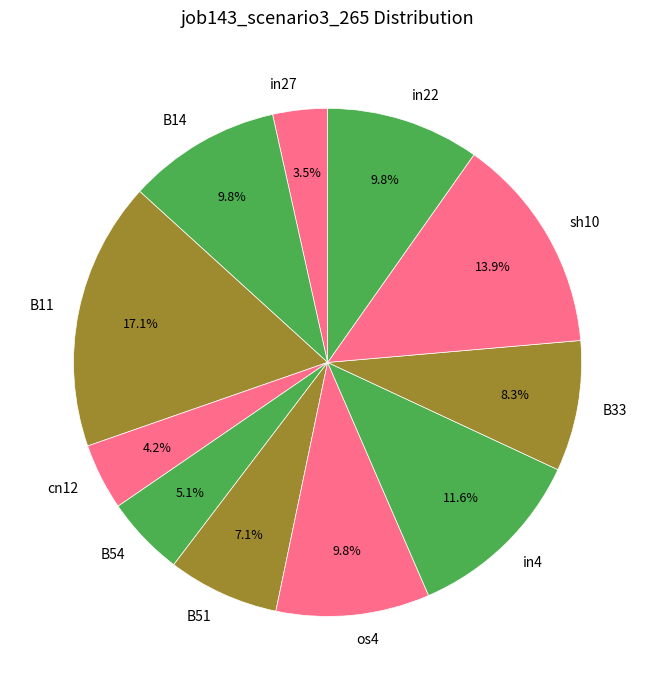

What percentage is NOT represented by cn12?

95.8%